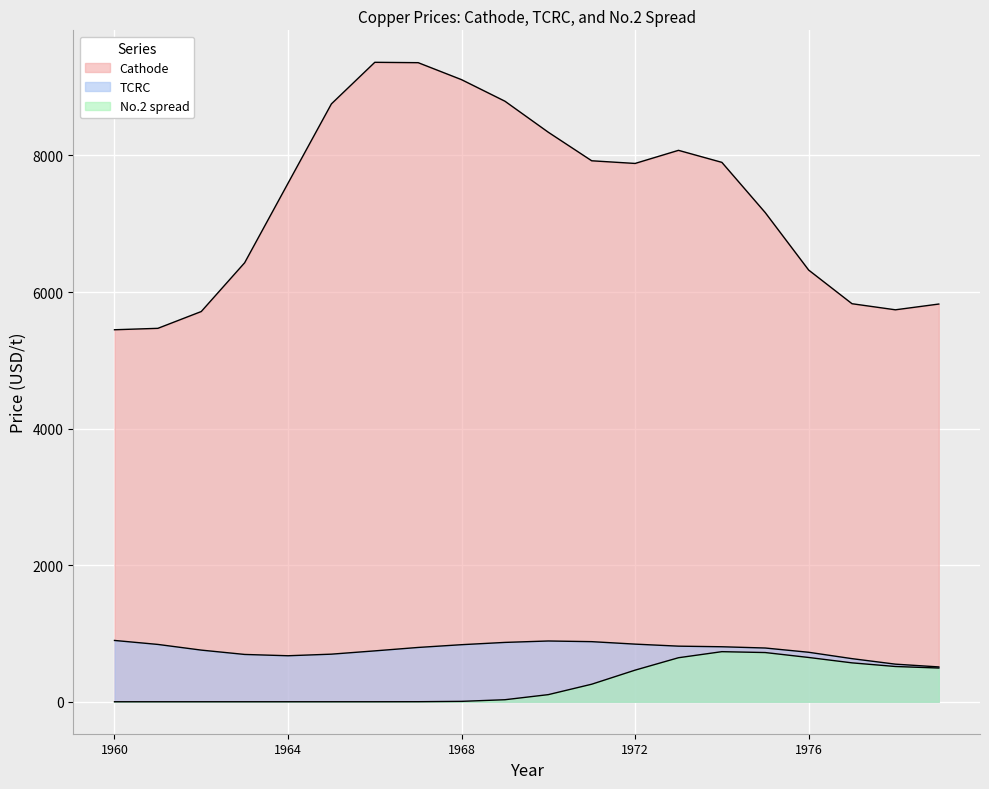

True or false: Cathode has a value of 5306.1 at 1977.

True